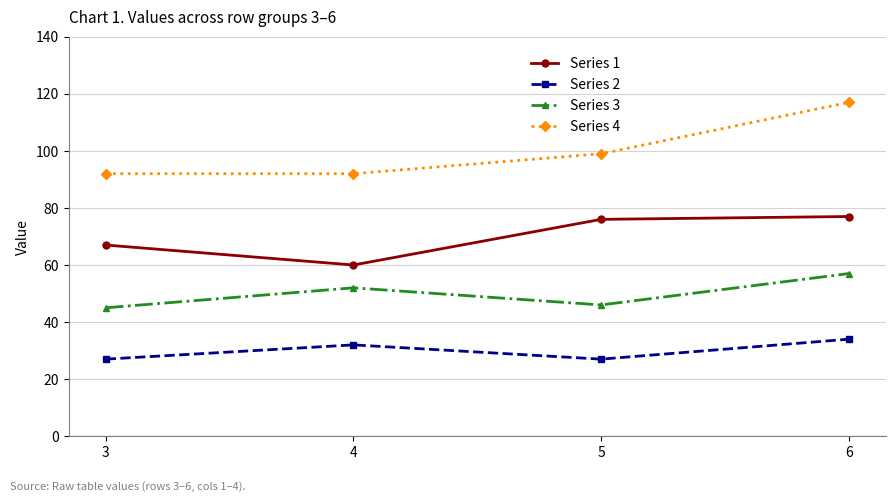

Is it true that Series 1 equals 60 at 4?

True